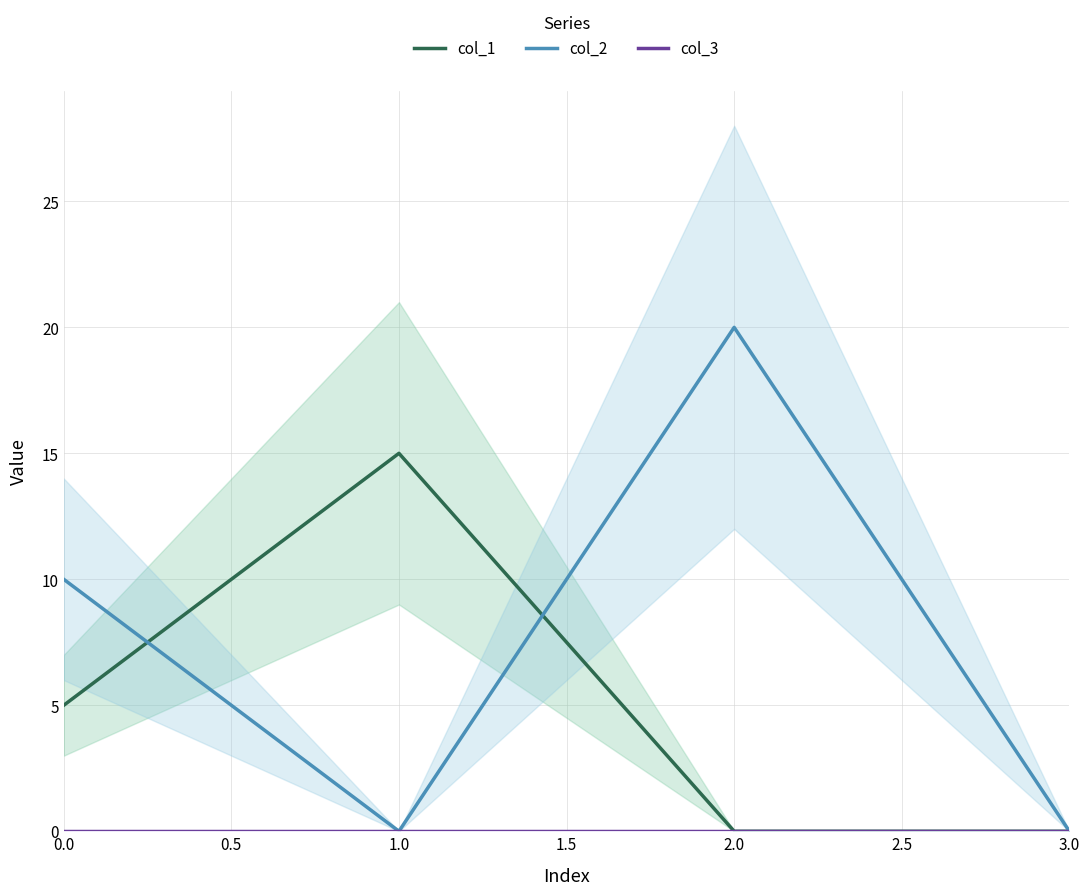

What is the spread (max minus min) of values at 0.0?

10